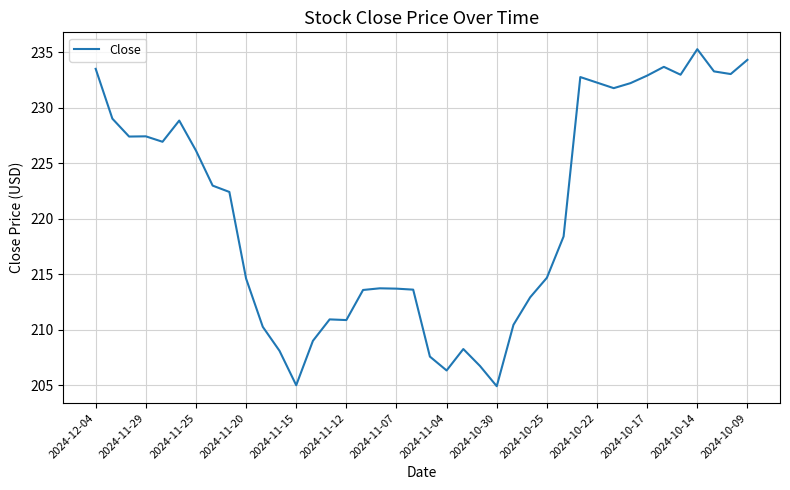

Does the chart have visible grid lines?

Yes